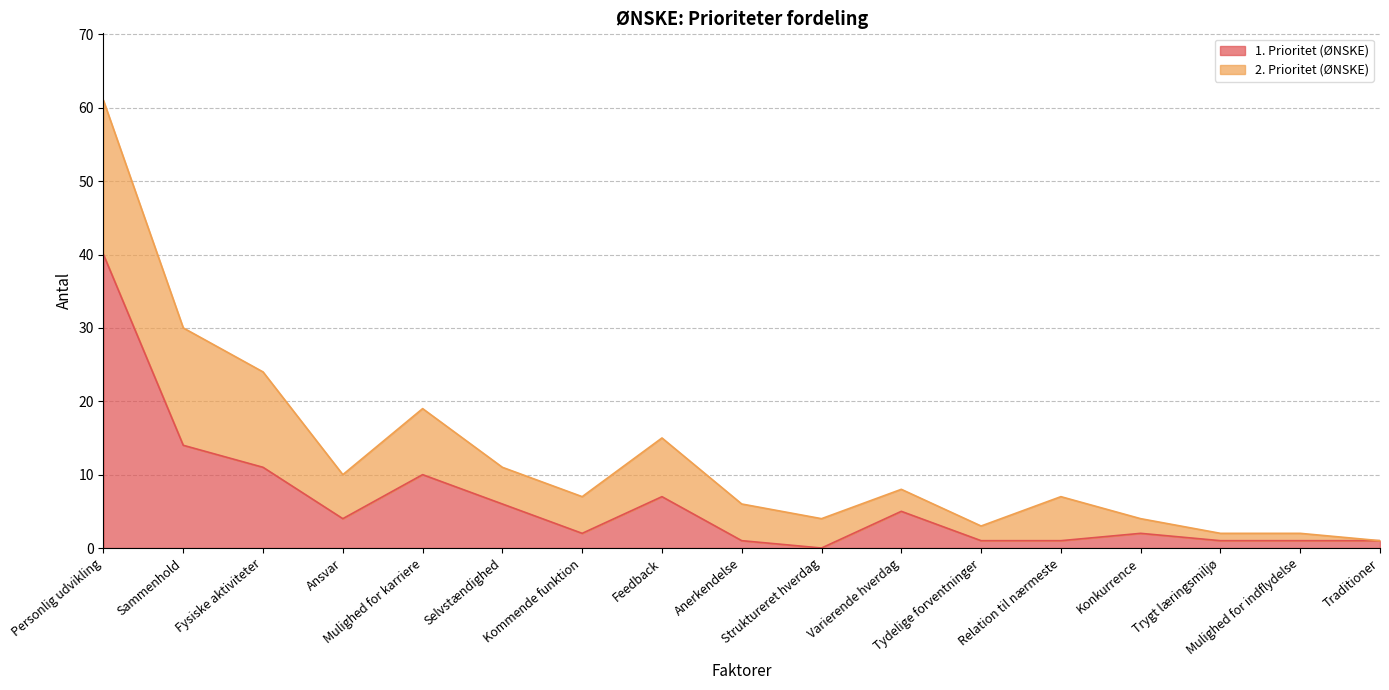

List the labels in order of value, largest first.

Personlig udvikling, Sammenhold, Fysiske aktiviteter, Mulighed for karriere, Feedback, Selvstændighed, Varierende hverdag, Ansvar, Kommende funktion, Konkurrence, Anerkendelse, Tydelige forventninger, Relation til nærmeste, Trygt læringsmiljø, Mulighed for indflydelse, Traditioner, Struktureret hverdag